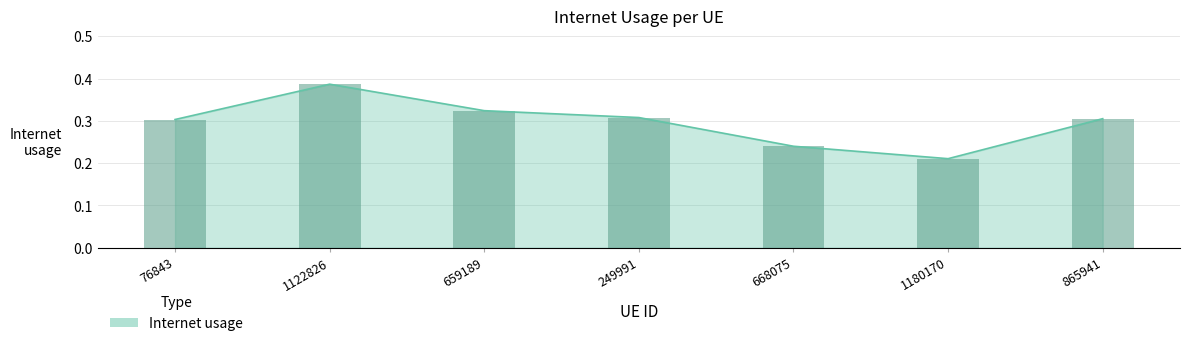

At which label is the value closest to 0?

1180170